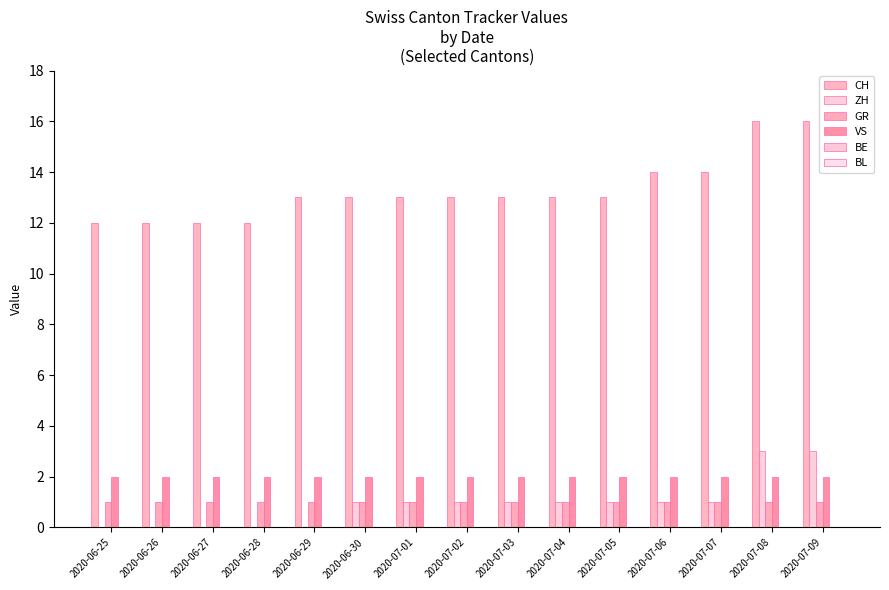

Reading left to right, list all the values displayed in this chart.

CH: 12	12	12	12	13	13	13	13	13	13	13	14	14	16	16
ZH: 0	0	0	0	0	1	1	1	1	1	1	1	1	3	3
GR: 1	1	1	1	1	1	1	1	1	1	1	1	1	1	1
VS: 2	2	2	2	2	2	2	2	2	2	2	2	2	2	2
BE: 0	0	0	0	0	0	0	0	0	0	0	0	0	0	0
BL: 0	0	0	0	0	0	0	0	0	0	0	0	0	0	0